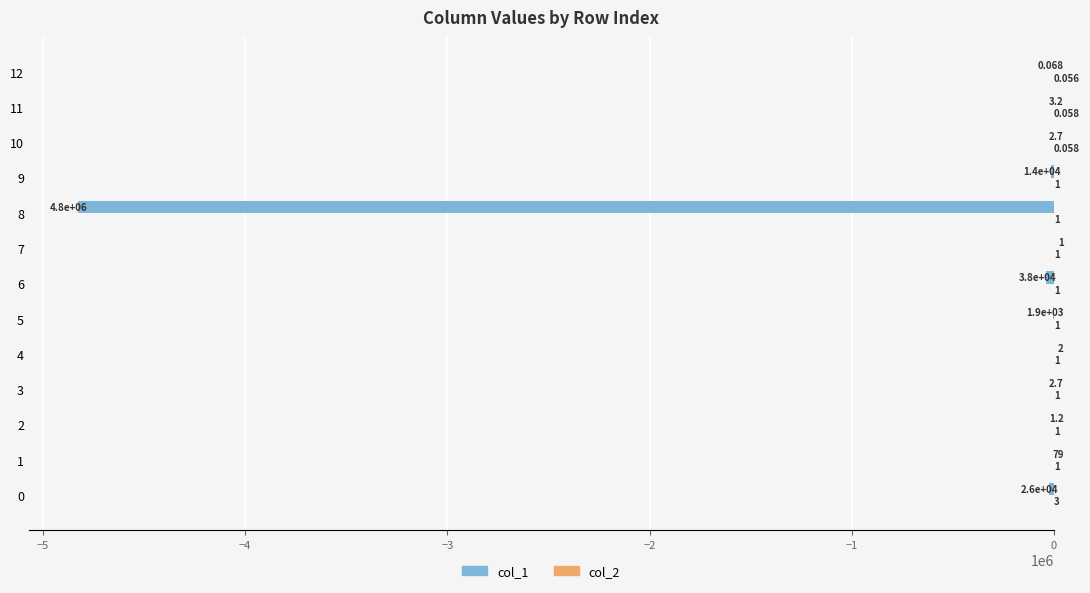

How many data points in col_1 are above -3?

6